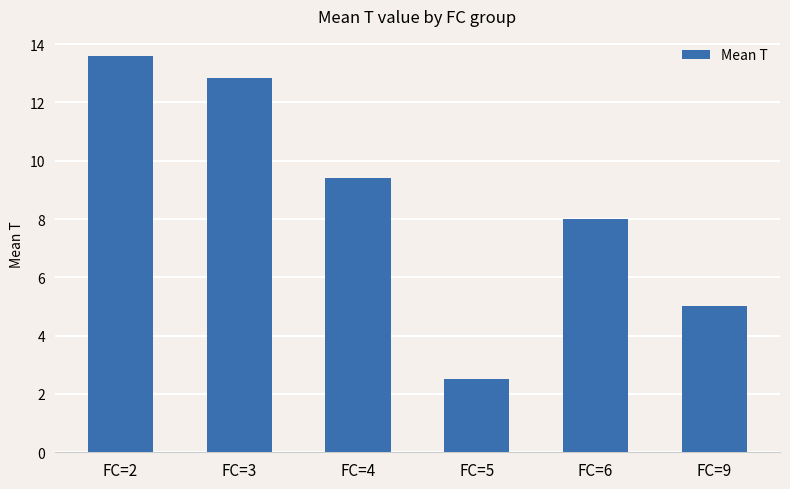

What is the value of the 2nd bar from the left?

12.8